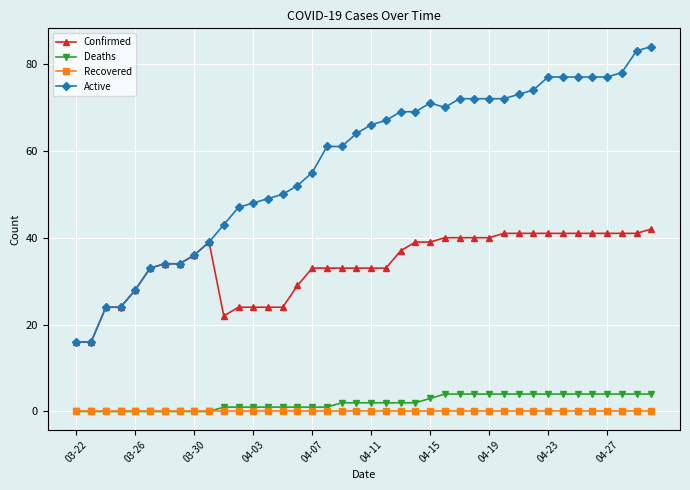

At how many categories does at least one series exceed 76?

8